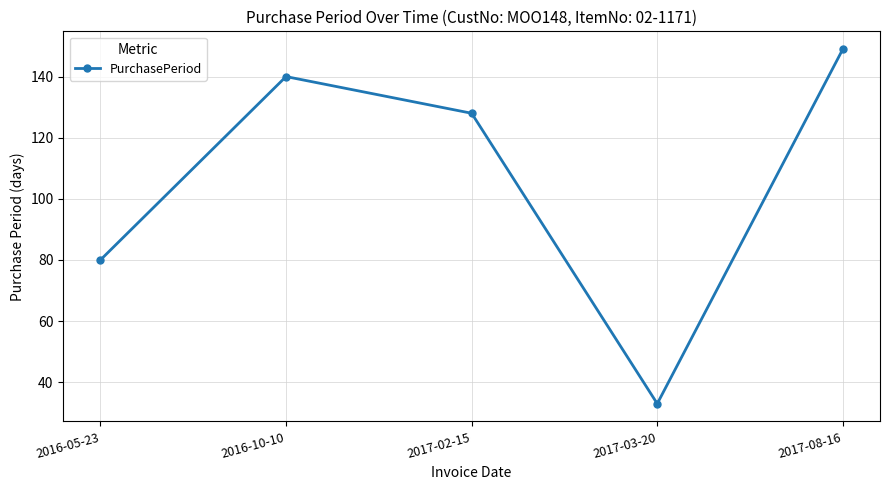

Which category has the highest value across all series?

2017-08-16